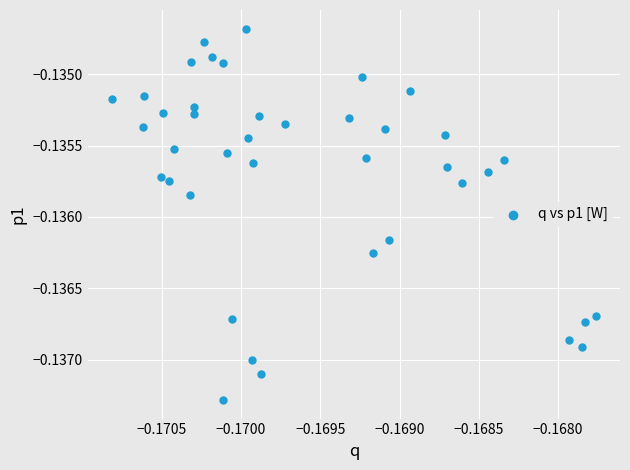

How many points are shown in the scatter plot?

40